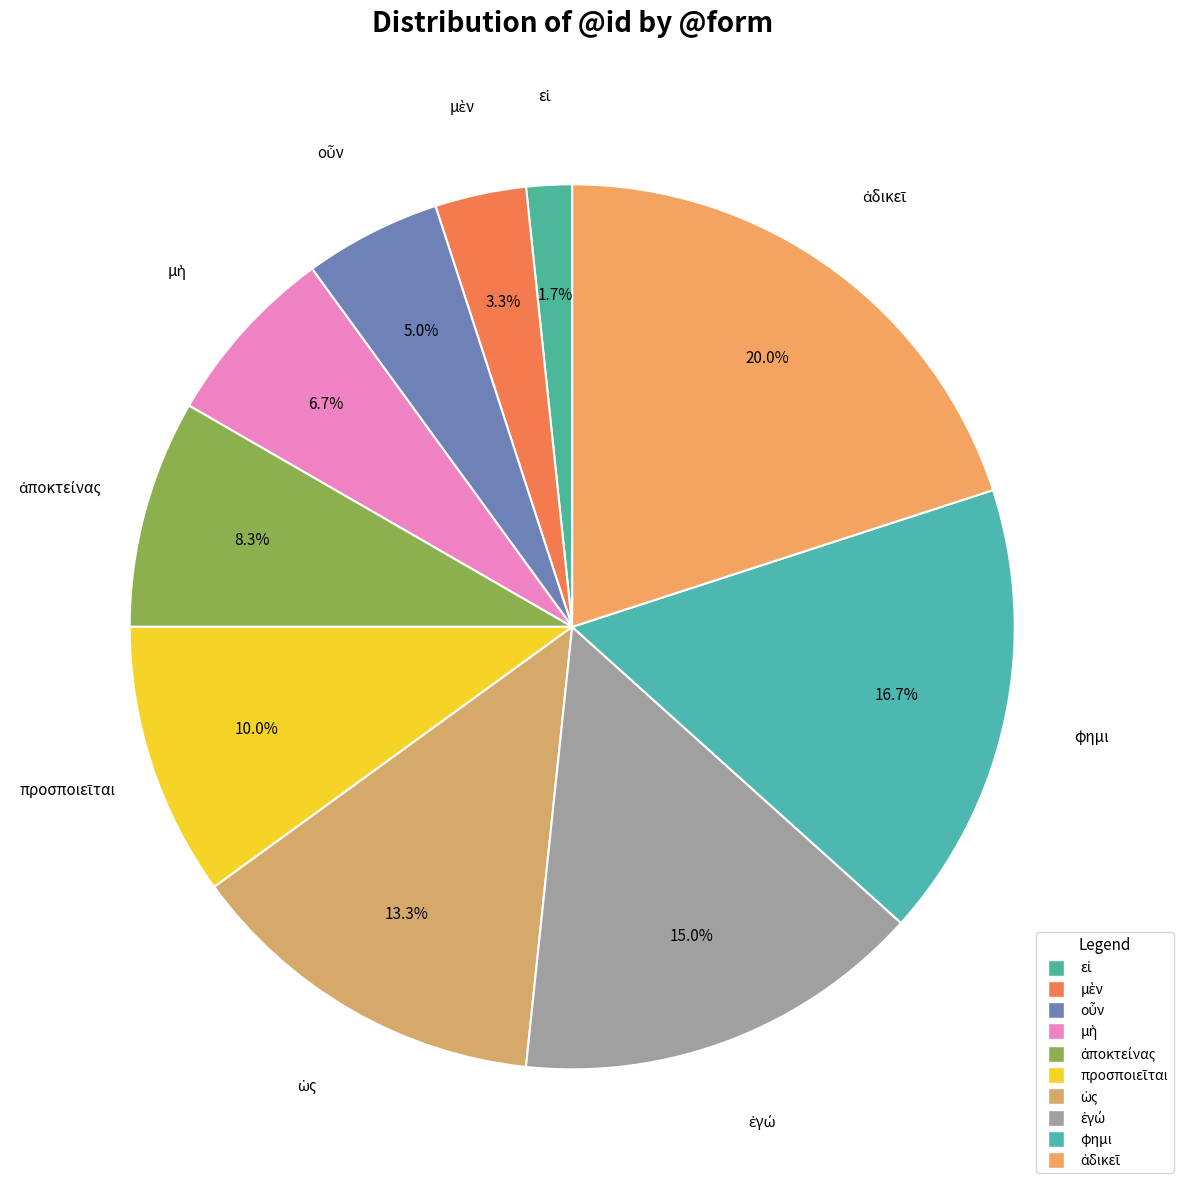

Is there any slice that represents more than half of the pie?

No